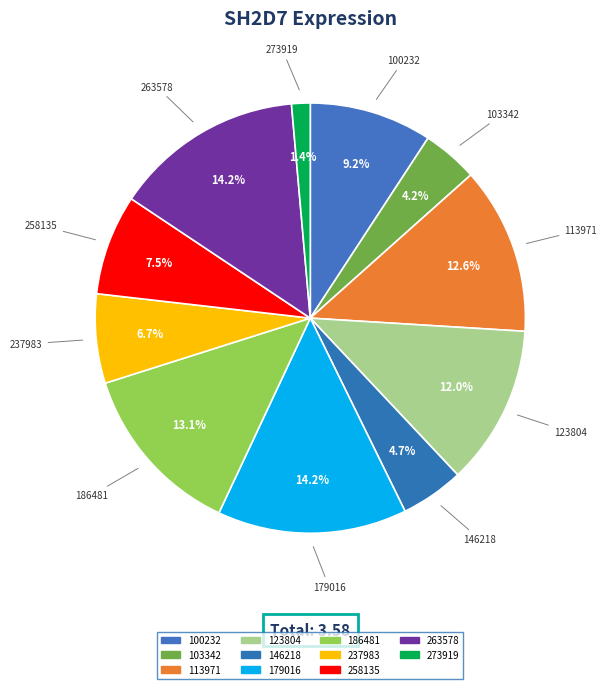

How many slices are in this pie chart?

11